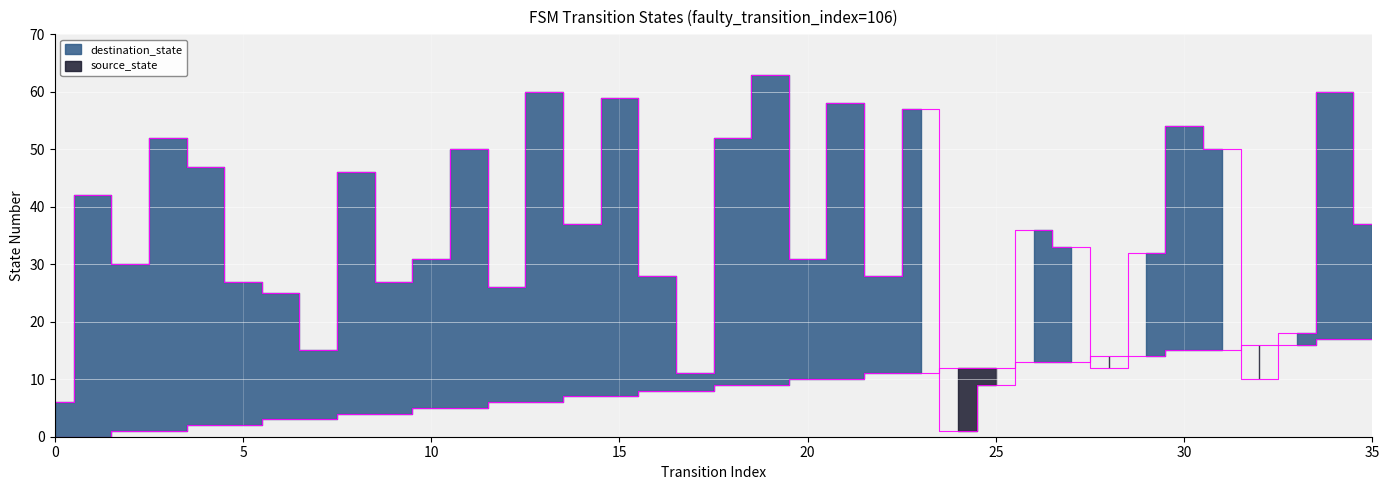

Is it true that destination_state equals 50 at 26?

False